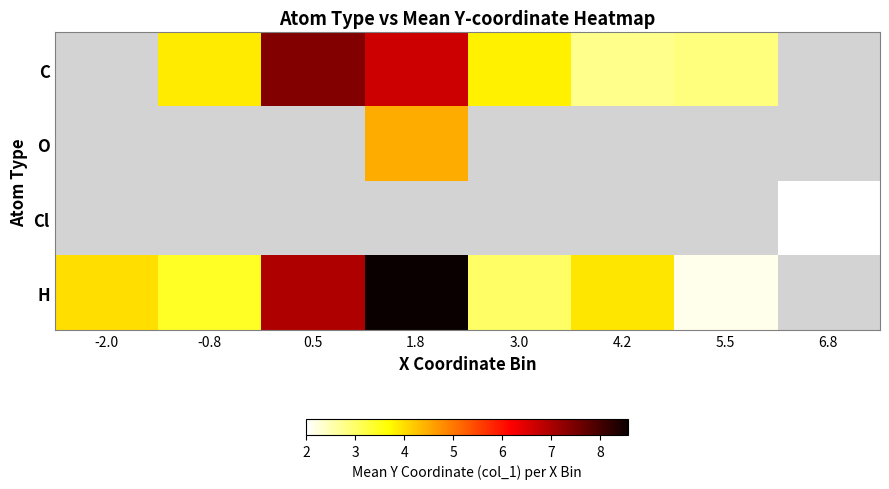

What is the difference between the highest and lowest values at 3.0?

0.8